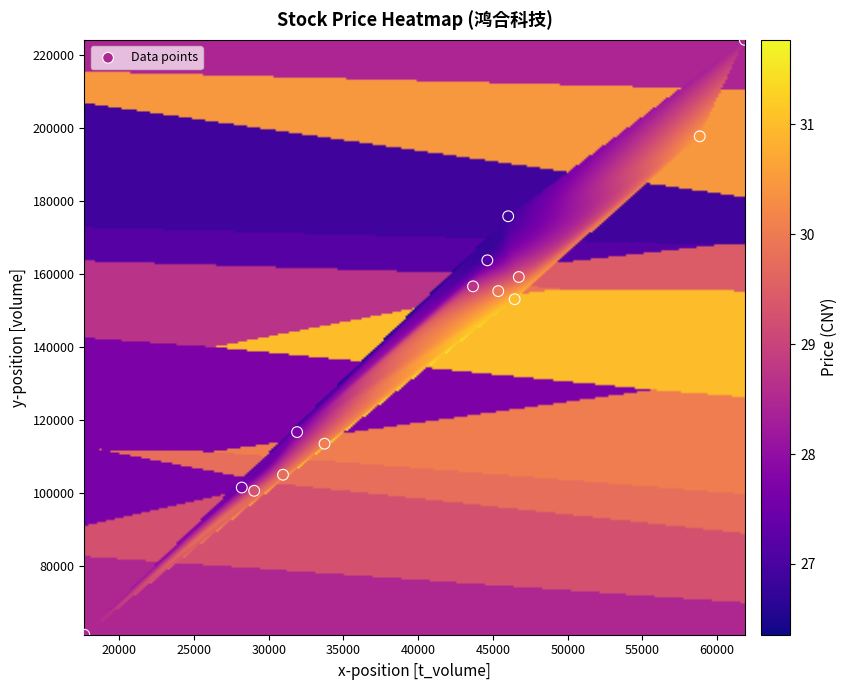

What is the range of X values (max minus min)?

44183